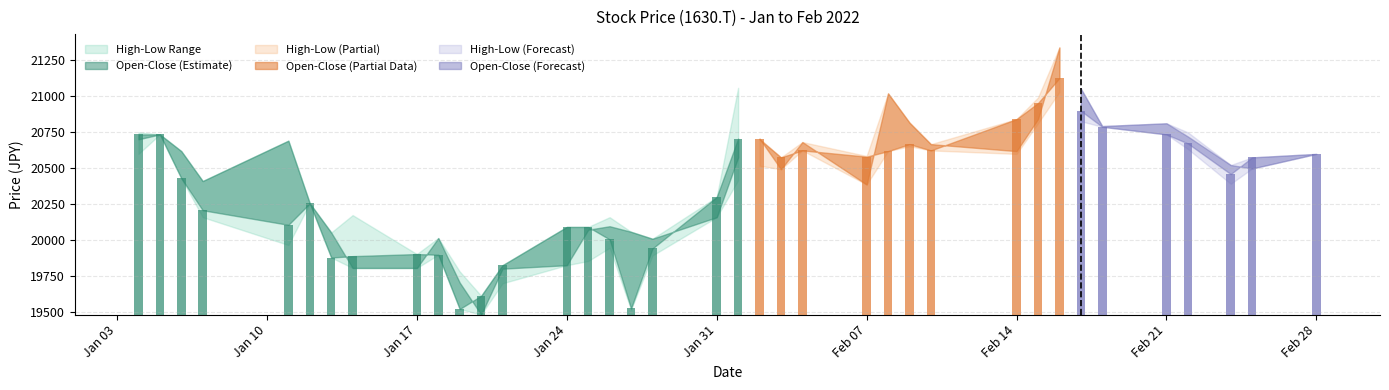

What is the average value of the High series?

20485.6